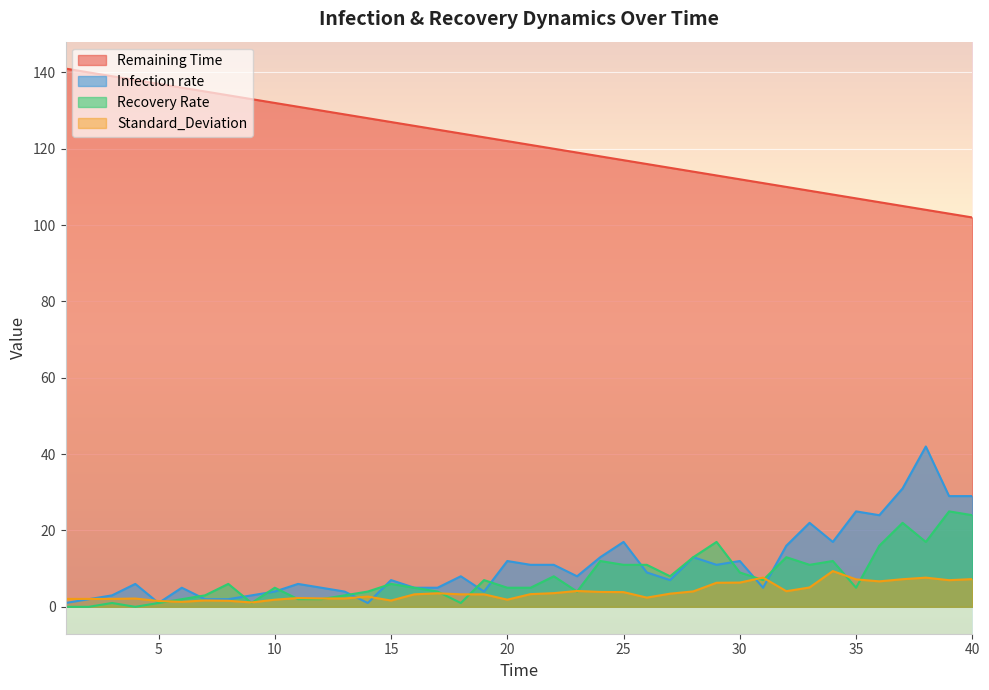

Reading right to left, what are all the values shown in this chart?

Remaining Time: 102.0	103.0	104.0	105.0	106.0	107.0	108.0	109.0	110.0	111.0	112.0	113.0	114.0	115.0	116.0	117.0	118.0	119.0	120.0	121.0	122.0	123.0	124.0	125.0	126.0	127.0	128.0	129.0	130.0	131.0	132.0	133.0	134.0	135.0	136.0	137.0	138.0	139.0	140.0	141.0
Infection rate: 29.0	29.0	42.0	31.0	24.0	25.0	17.0	22.0	16.0	5.0	12.0	11.0	13.0	7.0	9.0	17.0	13.0	8.0	11.0	11.0	12.0	4.0	8.0	5.0	5.0	7.0	1.0	4.0	5.0	6.0	4.0	3.0	2.0	2.0	5.0	1.0	6.0	3.0	2.0	1.0
Recovery Rate: 24.0	25.0	17.0	22.0	16.0	5.0	12.0	11.0	13.0	7.0	9.0	17.0	13.0	8.0	11.0	11.0	12.0	4.0	8.0	5.0	5.0	7.0	1.0	4.0	5.0	6.0	4.0	3.0	2.0	2.0	5.0	1.0	6.0	3.0	2.0	1.0	0.0	1.0	0.0	0.0
Standard_Deviation: 7.3	7.0	7.6	7.2	6.7	7.2	9.4	5.1	4.1	7.7	6.3	6.3	4.0	3.4	2.4	3.9	3.9	4.2	3.6	3.3	1.9	3.3	3.3	3.5	3.3	1.6	2.7	2.2	2.2	2.3	1.9	1.1	1.6	1.7	1.3	1.5	2.2	2.1	2.1	2.1